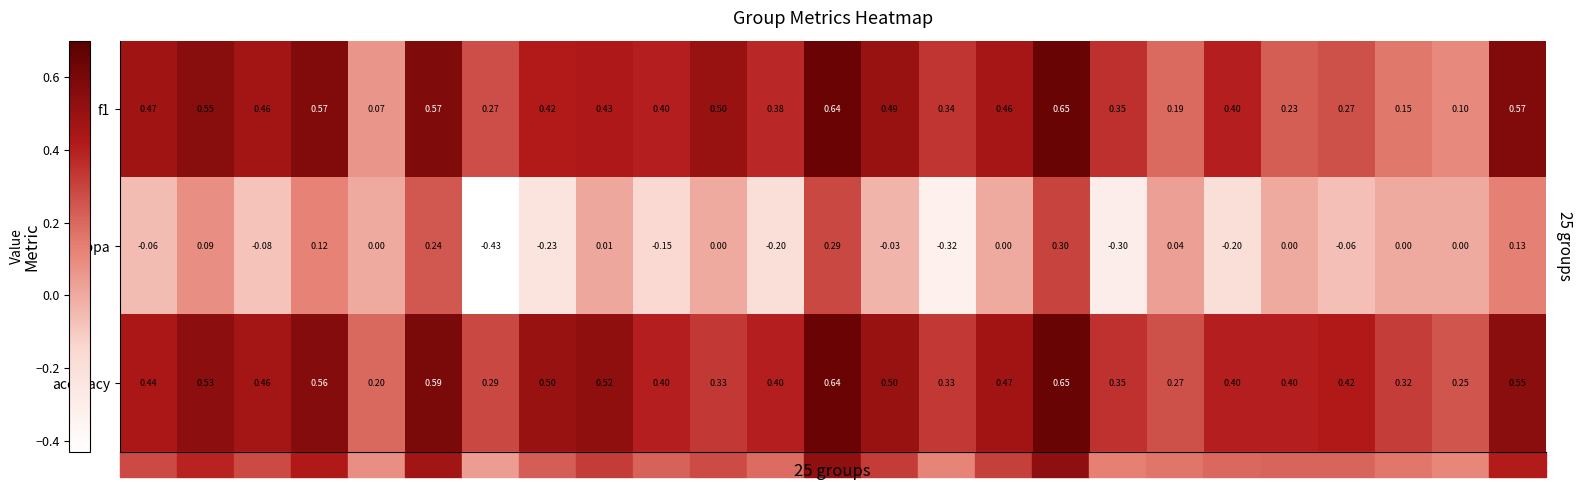

Which series has the widest spread of values?

kappa